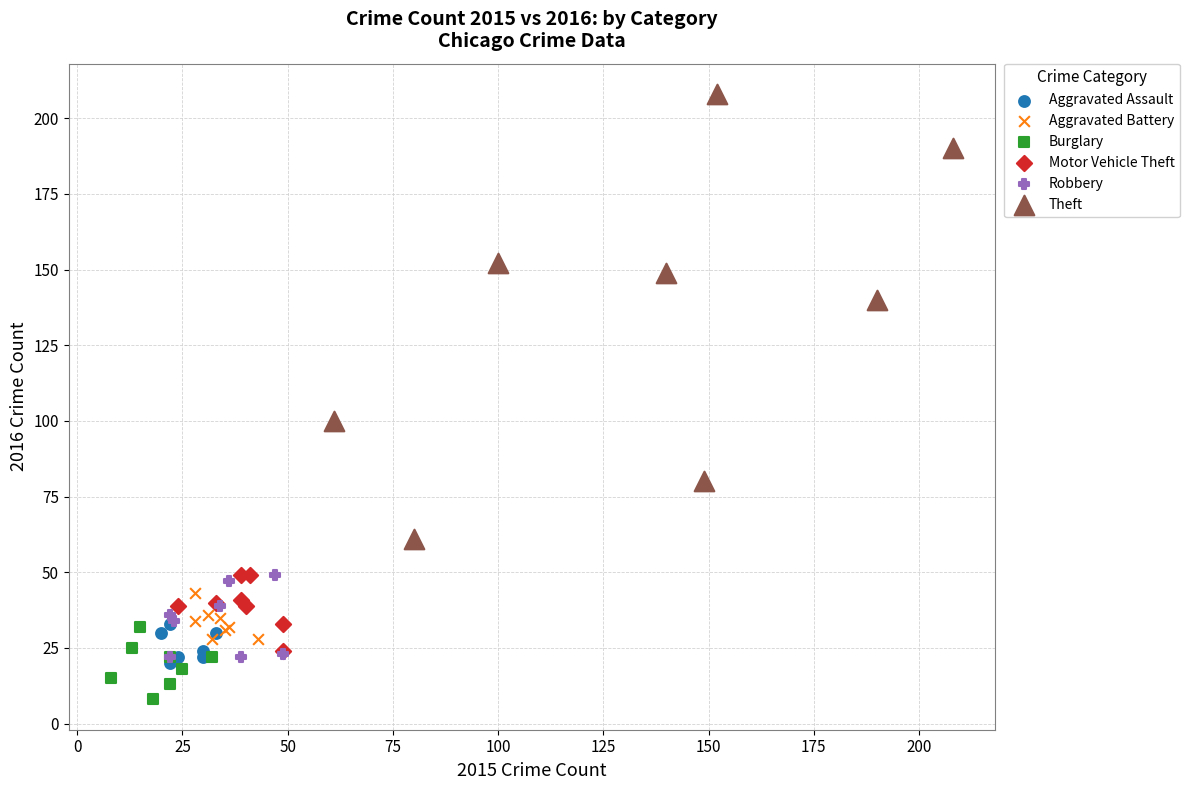

Which series has the largest Y range (max minus min)?

Theft